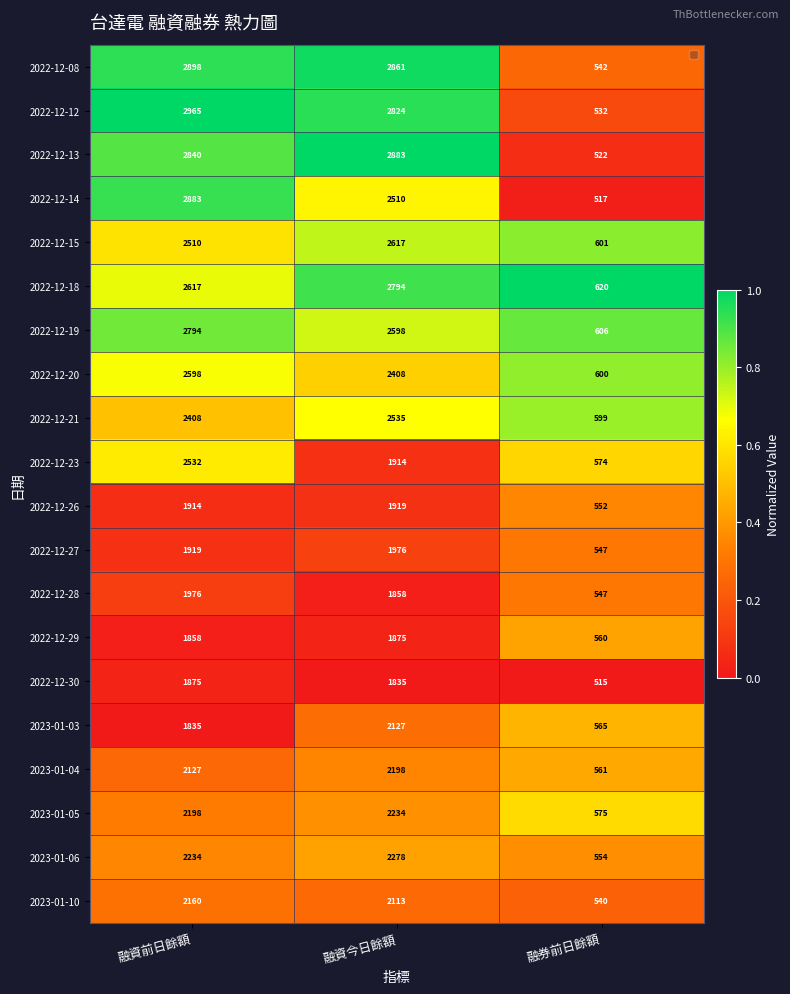

What is the difference between the highest and lowest values at 融資前日餘額?

1130